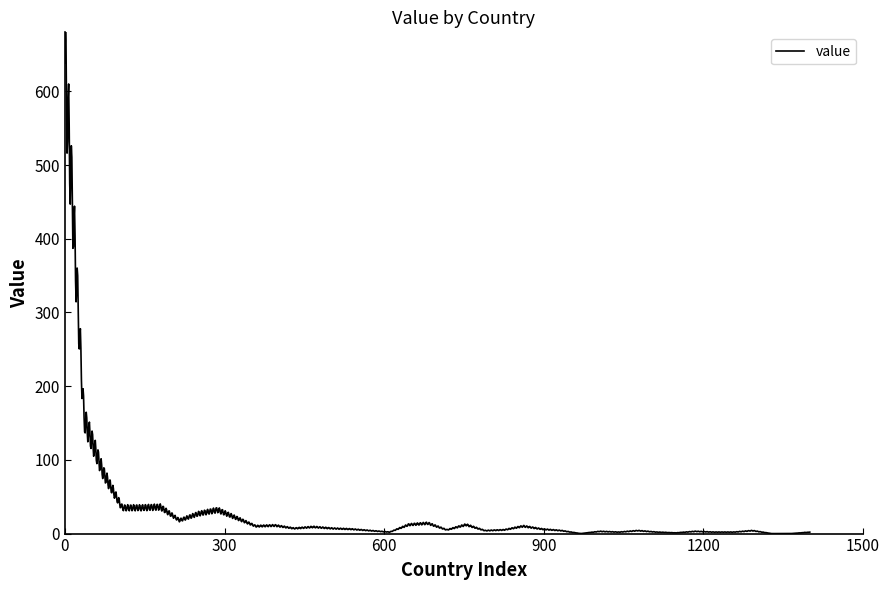

True or false: the data shows 1 at TGO.

False